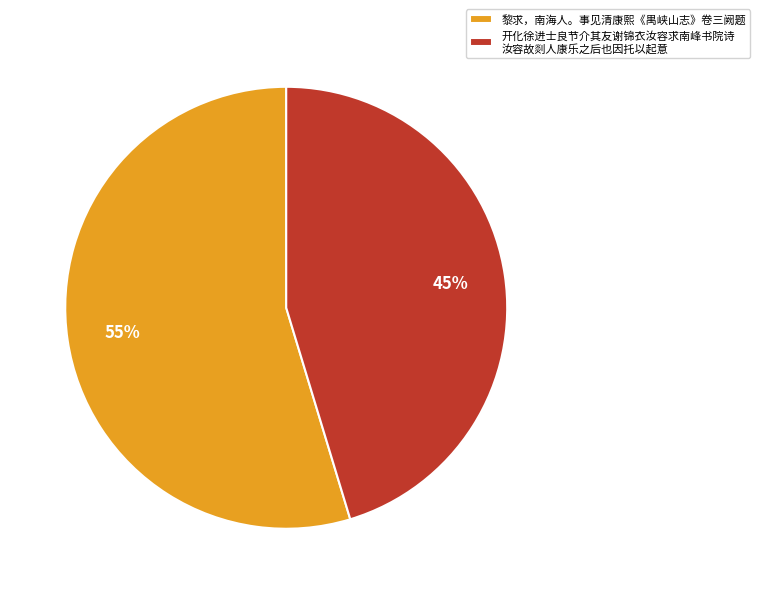

To the nearest percent, what portion does 开化徐进士良节介其友谢锦衣汝容求南峰书院诗 汝容故剡人康乐之后也因托以起意 represent?

45%